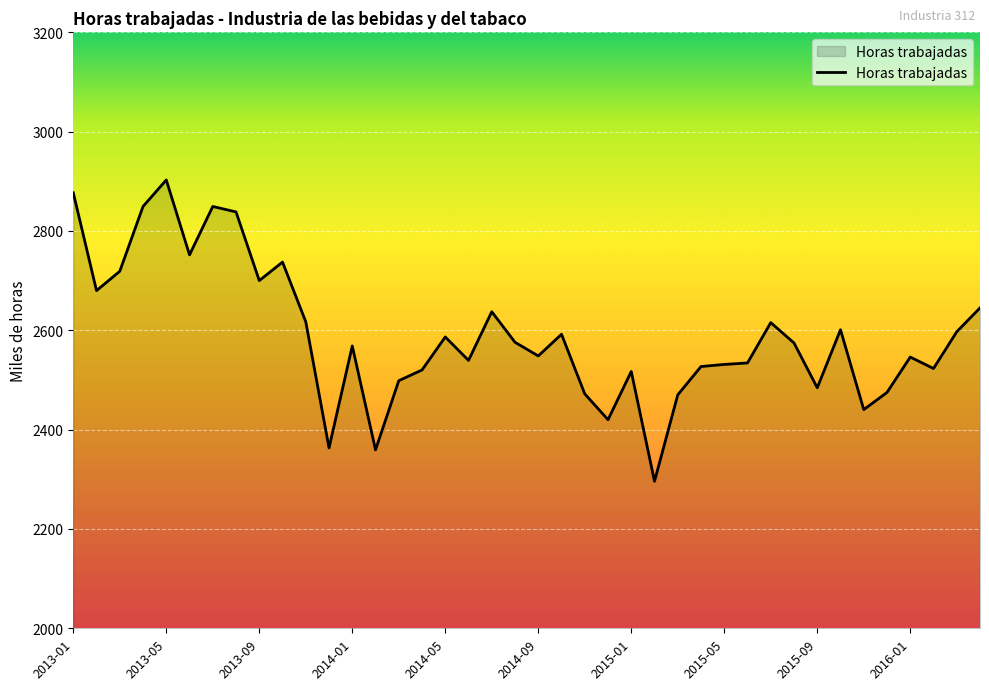

What is the smallest value displayed?

2296.1